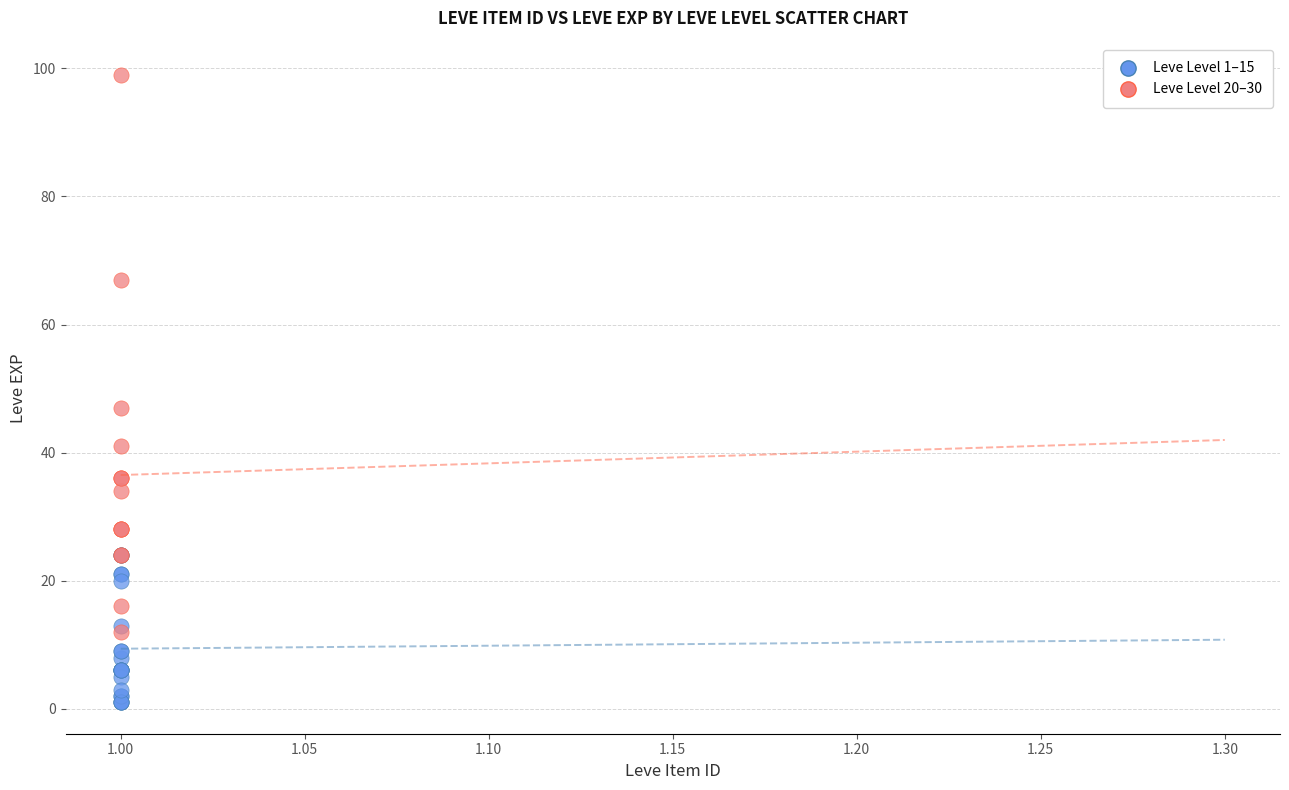

Which series contains the lowest Y value?

Leve Level 1–15